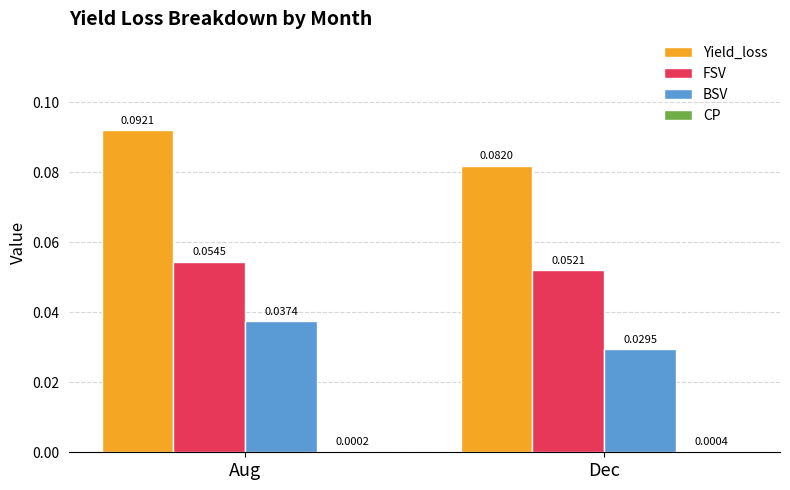

Which series has the largest total across all categories?

Yield_loss